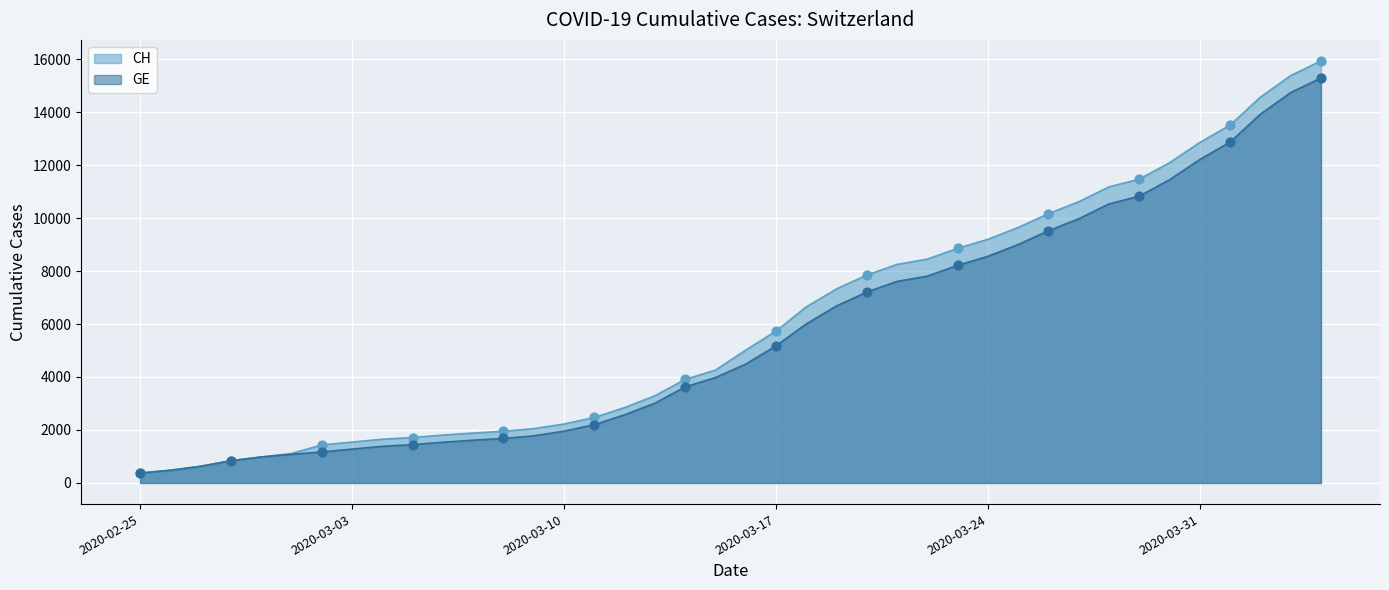

At how many categories does at least one series exceed 5493?

19